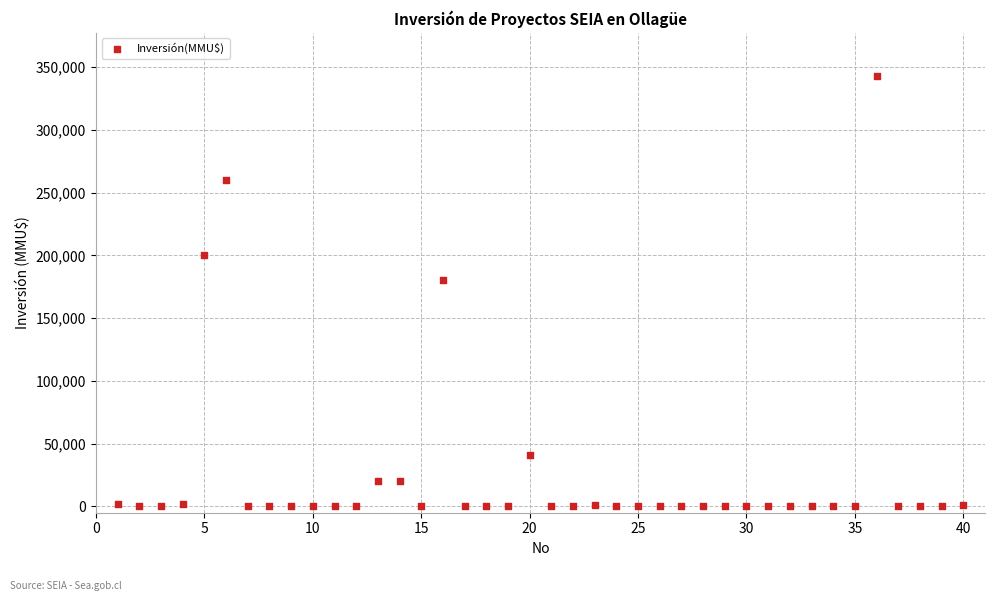

What is the range of X values (max minus min)?

39.0